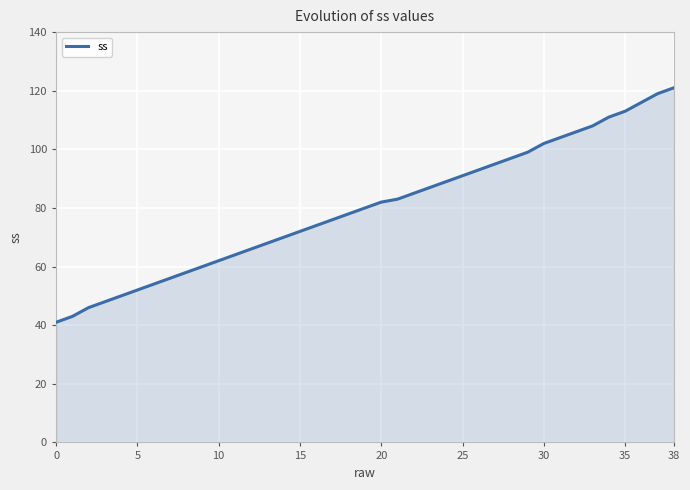

How many lines are shown in the chart?

1